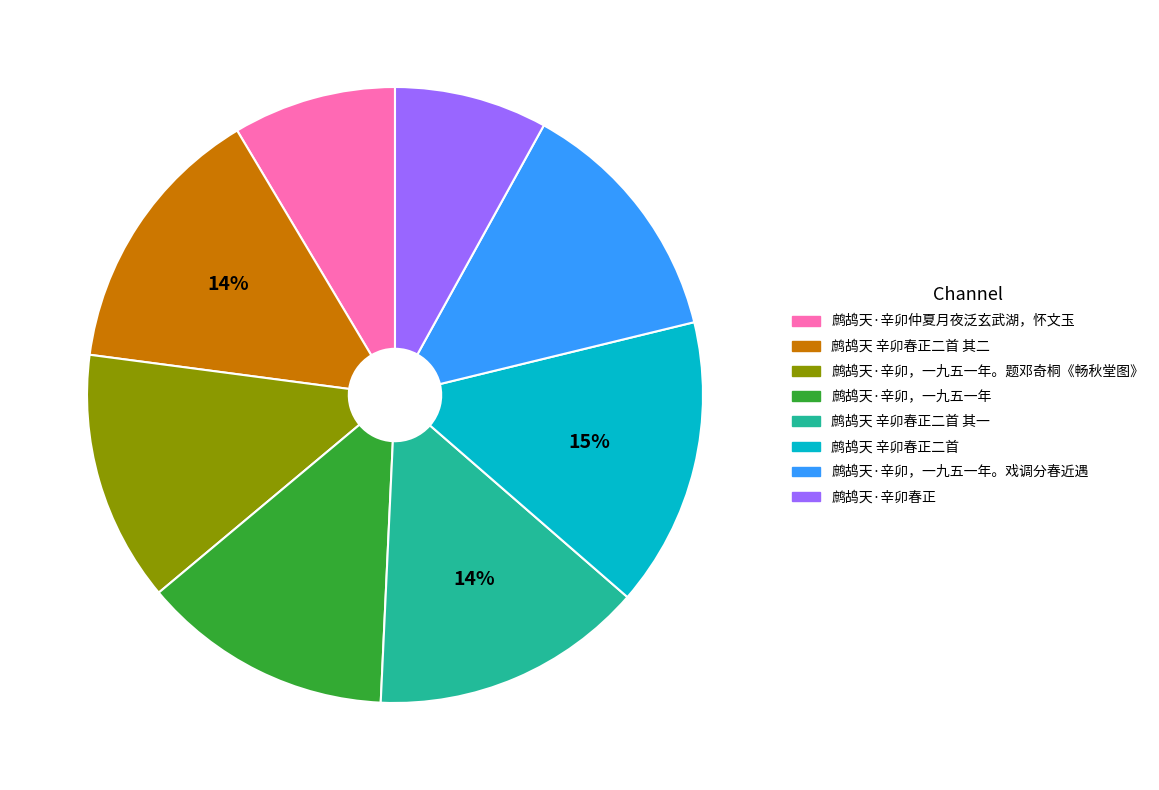

How many segments does this pie chart have?

8